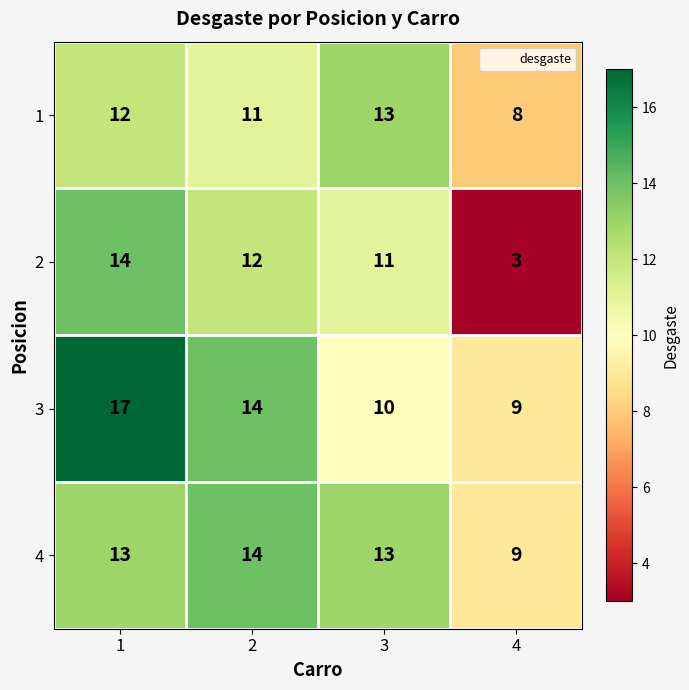

Where is 2 nearest to the value 8?

3